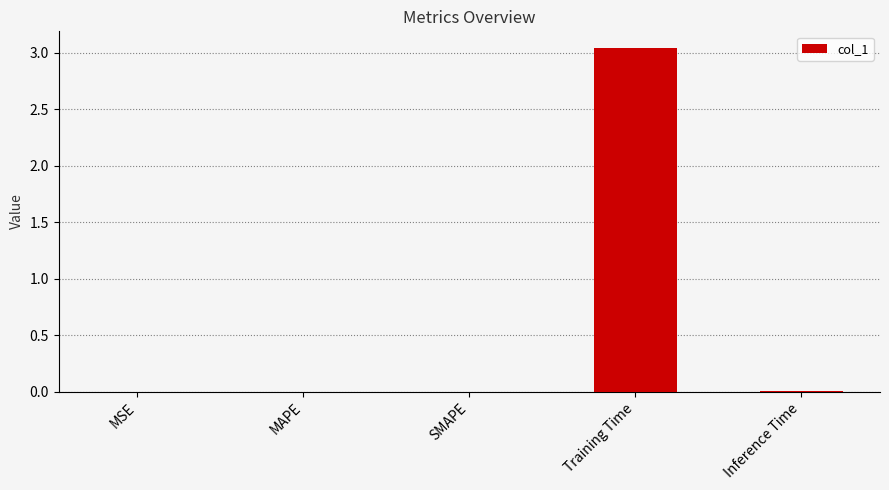

Which category has the highest value across all series?

Training Time